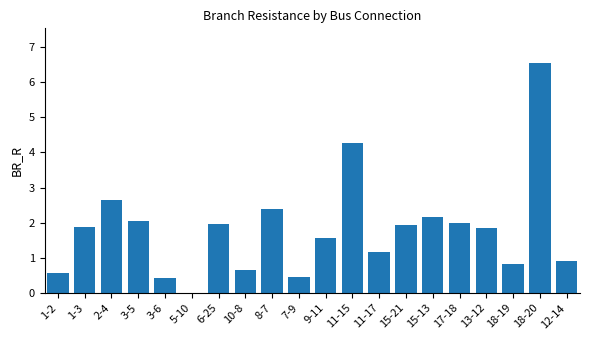

Which has a higher value, 18-20 or 15-21?

18-20